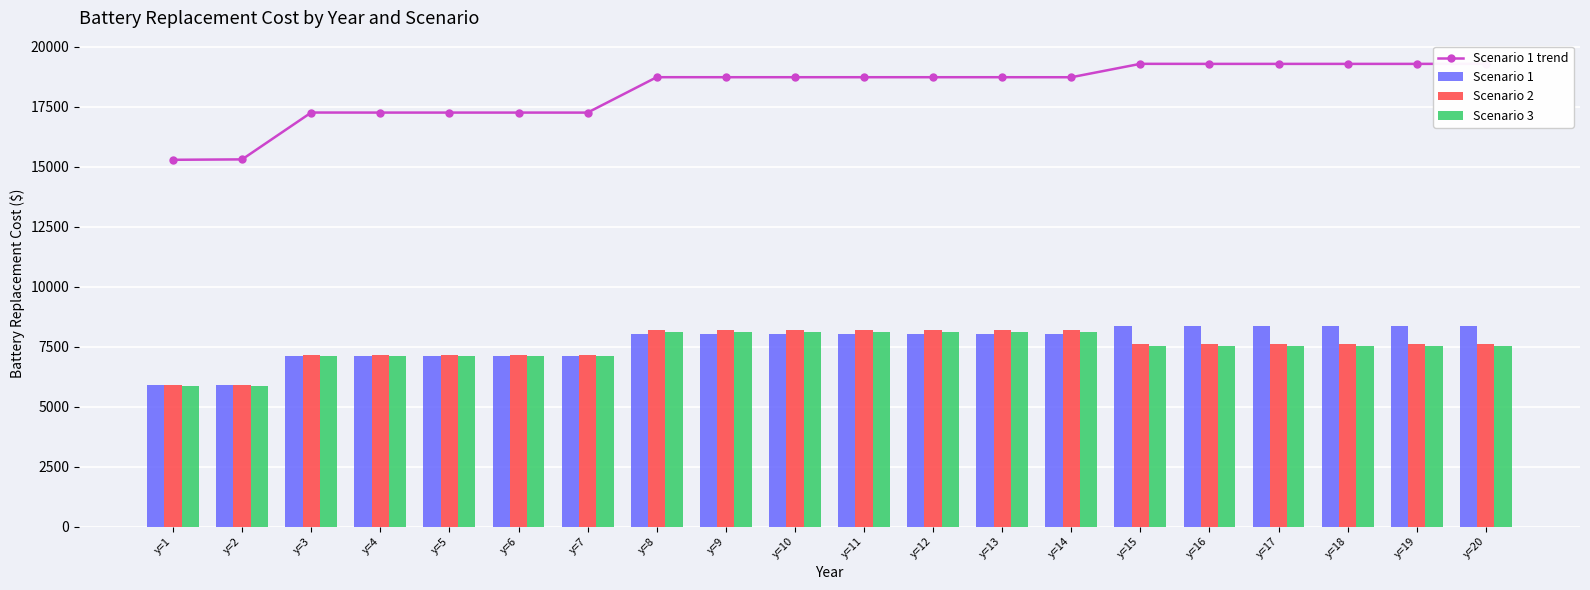

Which series changed the most between y=2 and y=3?

Scenario 1 trend